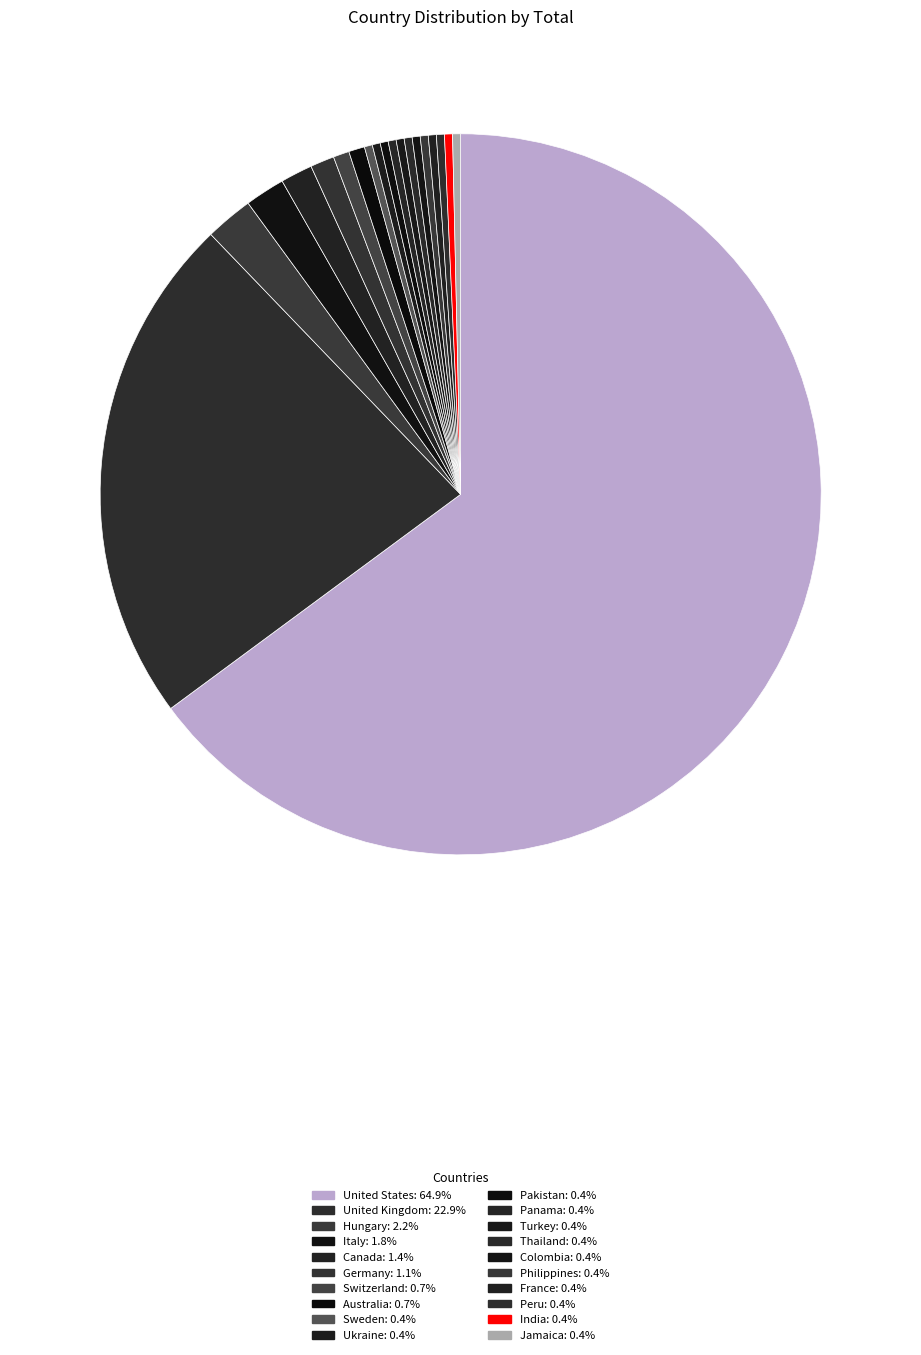

Is there any slice that represents more than half of the pie?

Yes